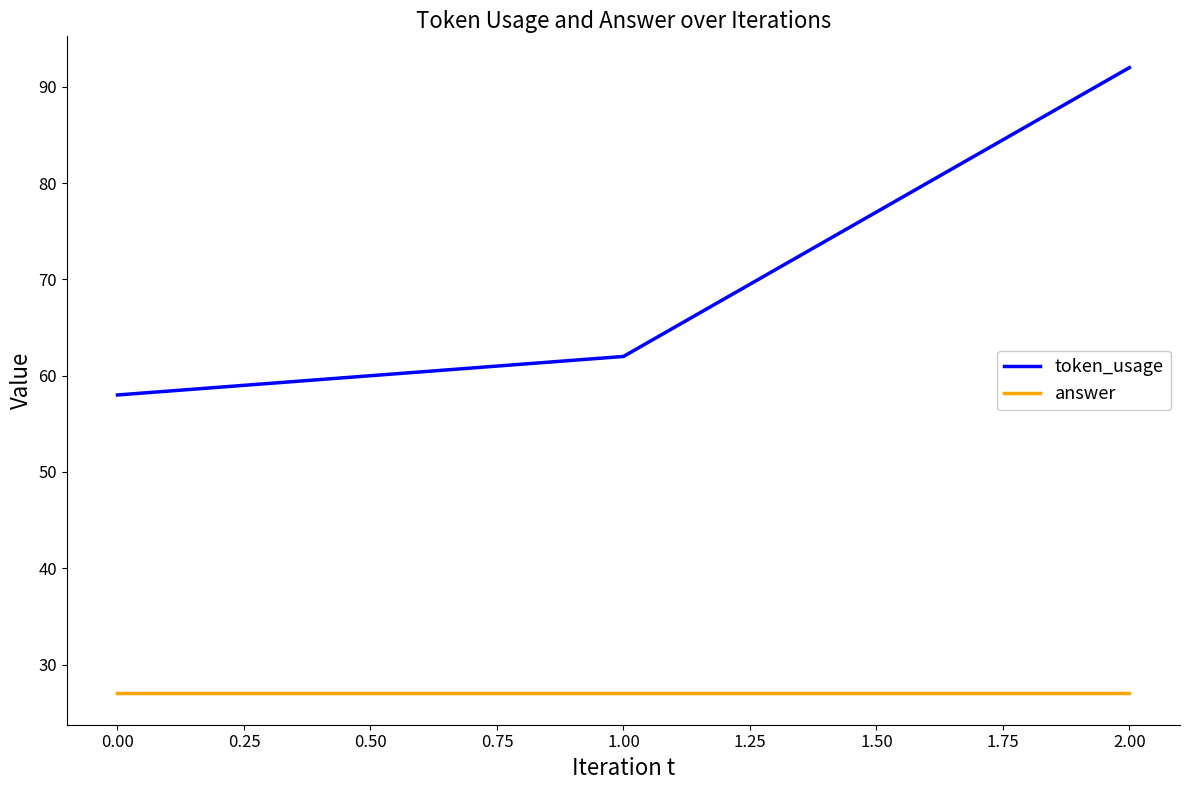

At which category does the chart reach its peak across all series?

2.00